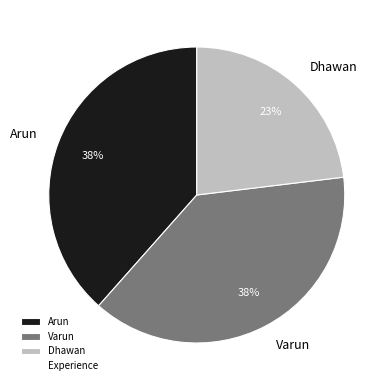

Which has a higher value, Dhawan or Arun?

Arun